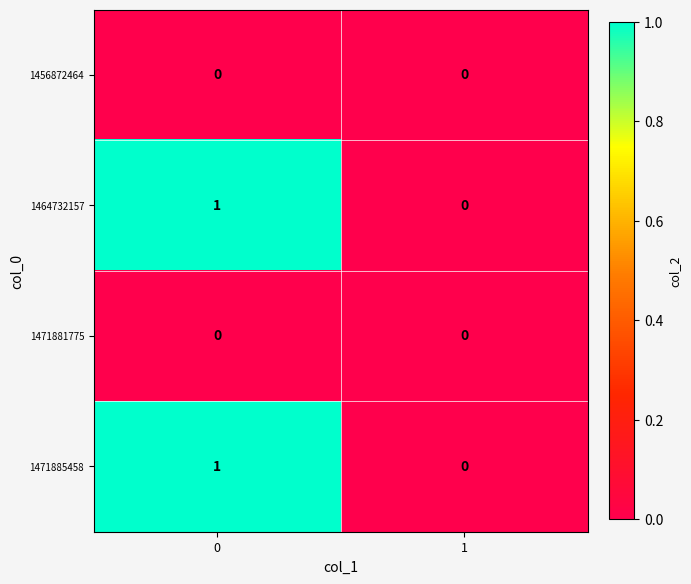

List the labels in order of 1464732157 value, smallest first.

1, 0